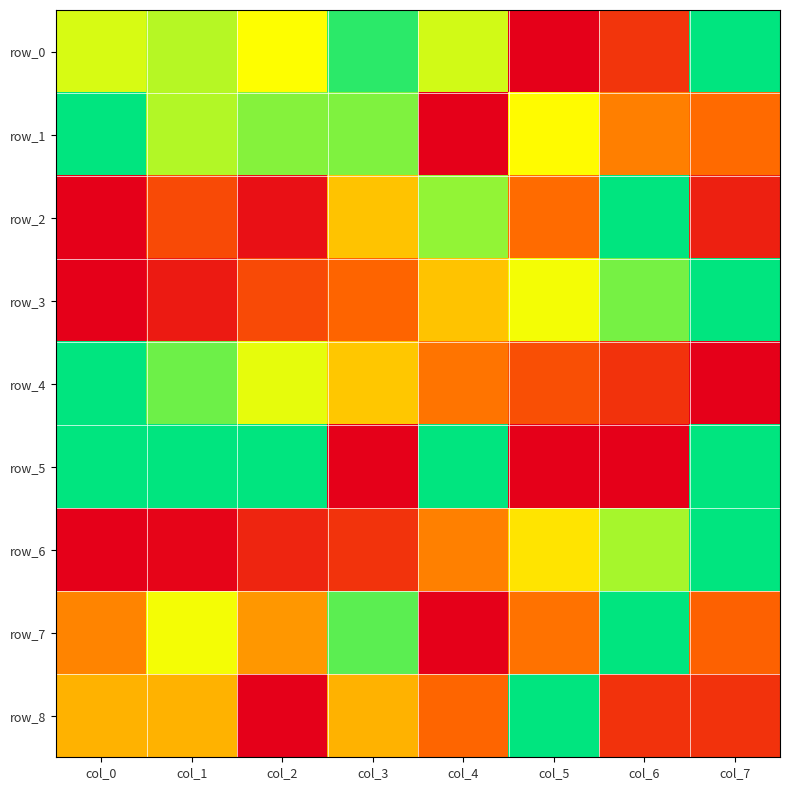

Reading right to left, extract all data points from this chart.

row_0: col_7=1.0	col_6=0.2	col_5=0.0	col_4=0.7	col_3=0.9	col_2=0.7	col_1=0.8	col_0=0.7
row_1: col_7=0.3	col_6=0.4	col_5=0.7	col_4=0.0	col_3=0.8	col_2=0.8	col_1=0.8	col_0=1.0
row_2: col_7=0.1	col_6=1.0	col_5=0.3	col_4=0.8	col_3=0.5	col_2=0.1	col_1=0.2	col_0=0.0
row_3: col_7=1.0	col_6=0.8	col_5=0.7	col_4=0.5	col_3=0.3	col_2=0.2	col_1=0.1	col_0=0.0
row_4: col_7=0.0	col_6=0.2	col_5=0.3	col_4=0.4	col_3=0.5	col_2=0.7	col_1=0.9	col_0=1.0
row_5: col_7=1.0	col_6=0.0	col_5=0.0	col_4=1.0	col_3=0.0	col_2=1.0	col_1=1.0	col_0=1.0
row_6: col_7=1.0	col_6=0.8	col_5=0.6	col_4=0.4	col_3=0.2	col_2=0.1	col_1=0.0	col_0=0.0
row_7: col_7=0.3	col_6=1.0	col_5=0.4	col_4=0.0	col_3=0.9	col_2=0.4	col_1=0.7	col_0=0.4
row_8: col_7=0.2	col_6=0.2	col_5=1.0	col_4=0.3	col_3=0.5	col_2=0.0	col_1=0.5	col_0=0.5